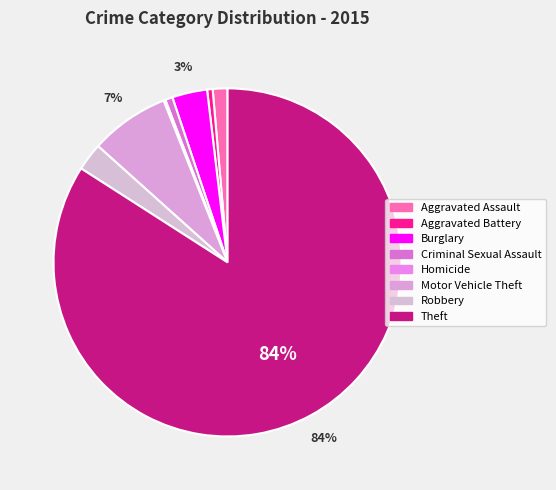

Which has a higher value, Burglary or Criminal Sexual Assault?

Burglary